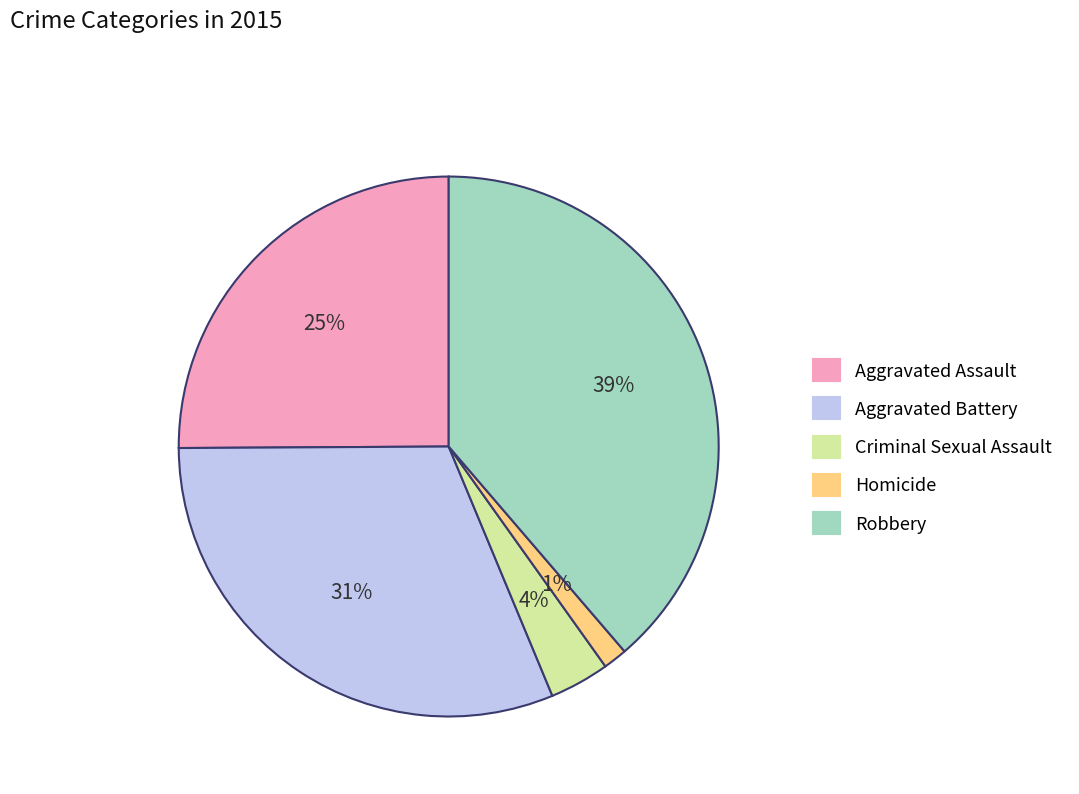

Which has a higher value, Criminal Sexual Assault or Homicide?

Criminal Sexual Assault